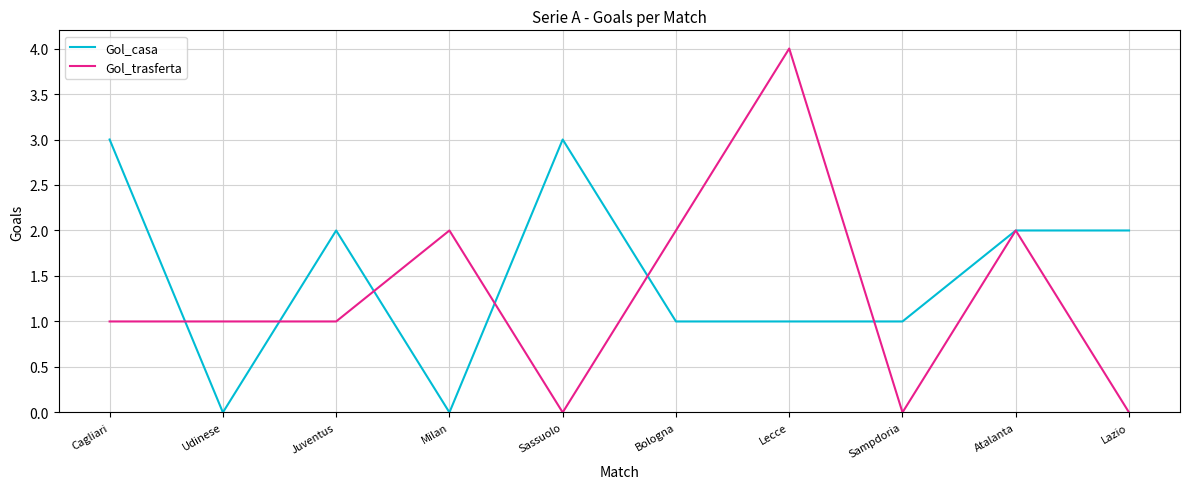

What is the spread (max minus min) of values at Sassuolo?

3